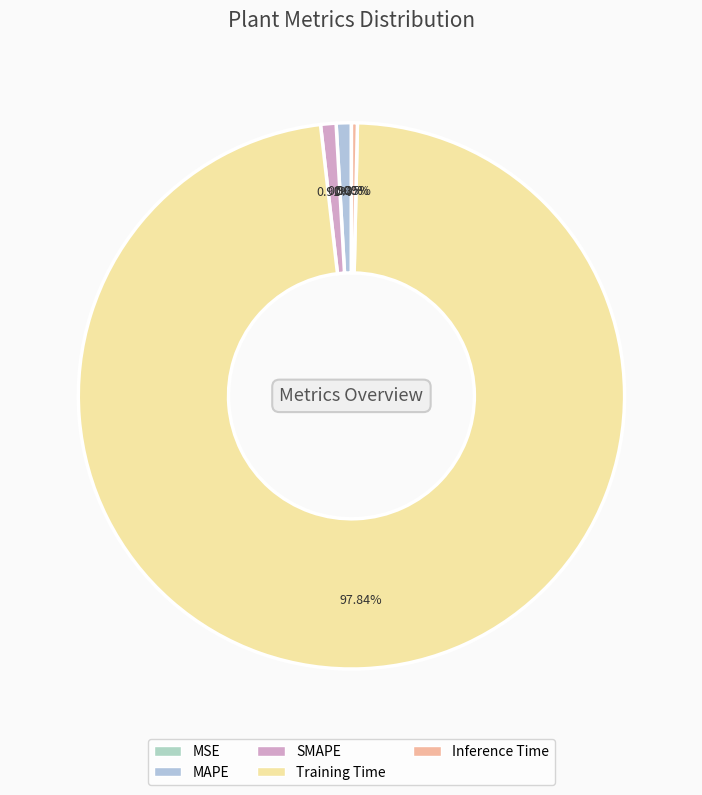

Count the number of slices in the pie.

5